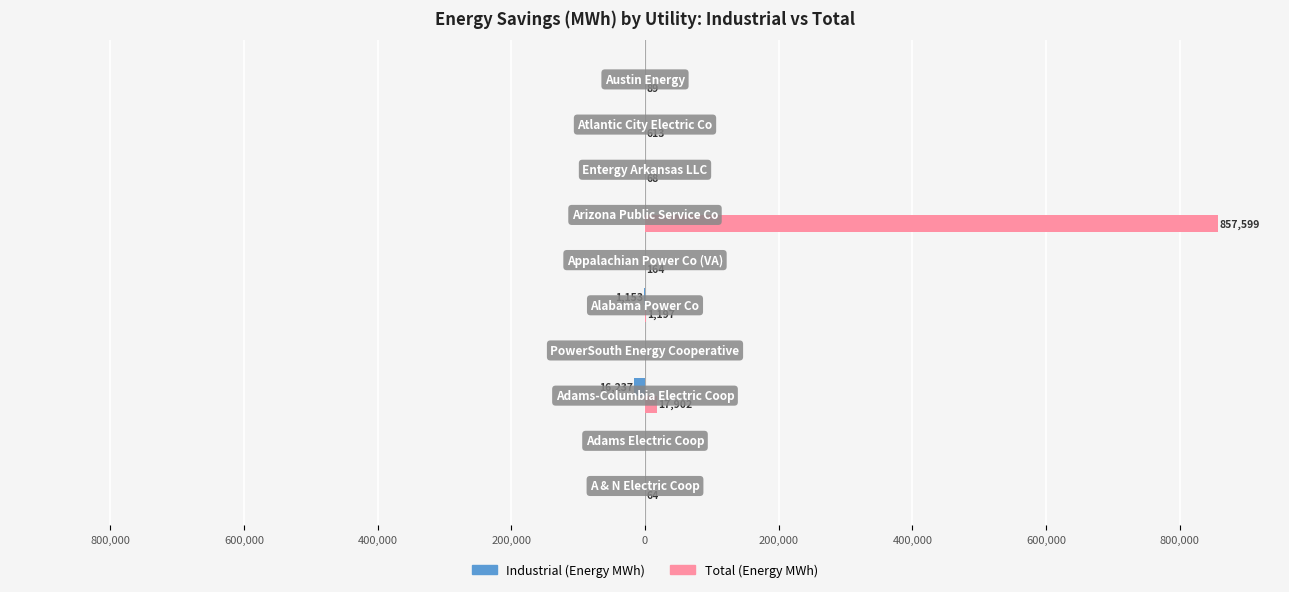

How many data points in Total (Energy MWh) are above 164?

4